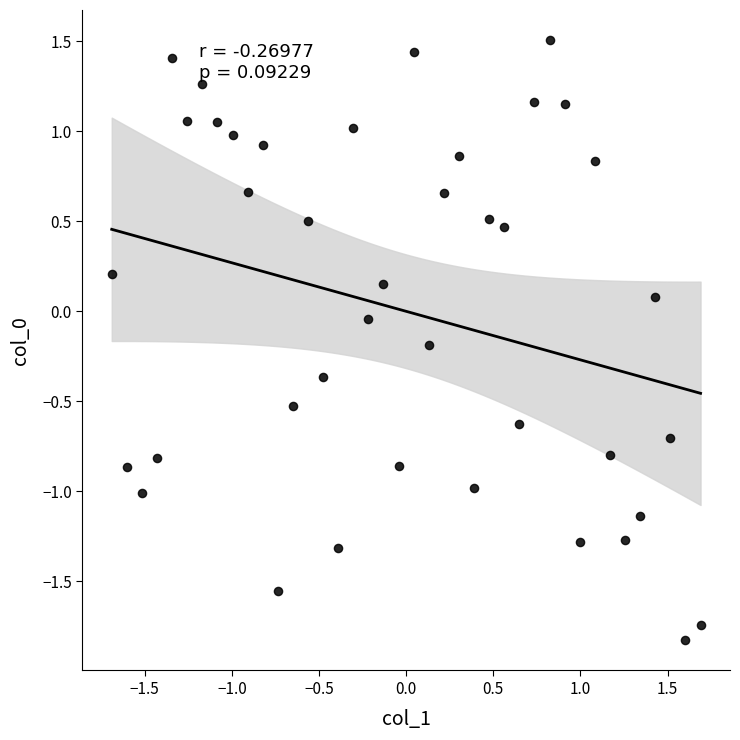

What is the range of X values (max minus min)?

3.4